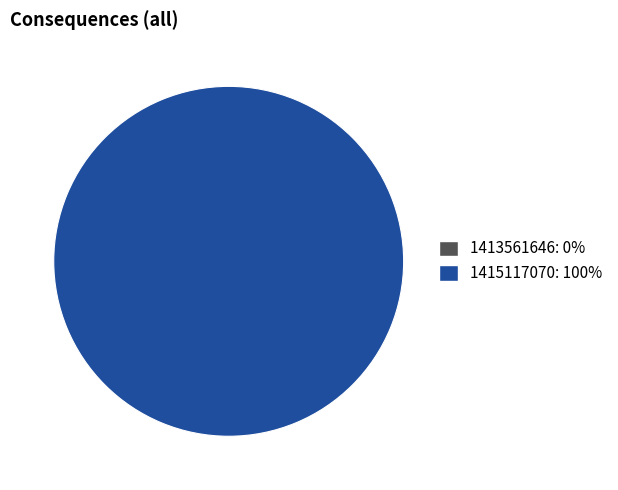

What percentage do 1413561646 and 1415117070 together represent?

100.0%